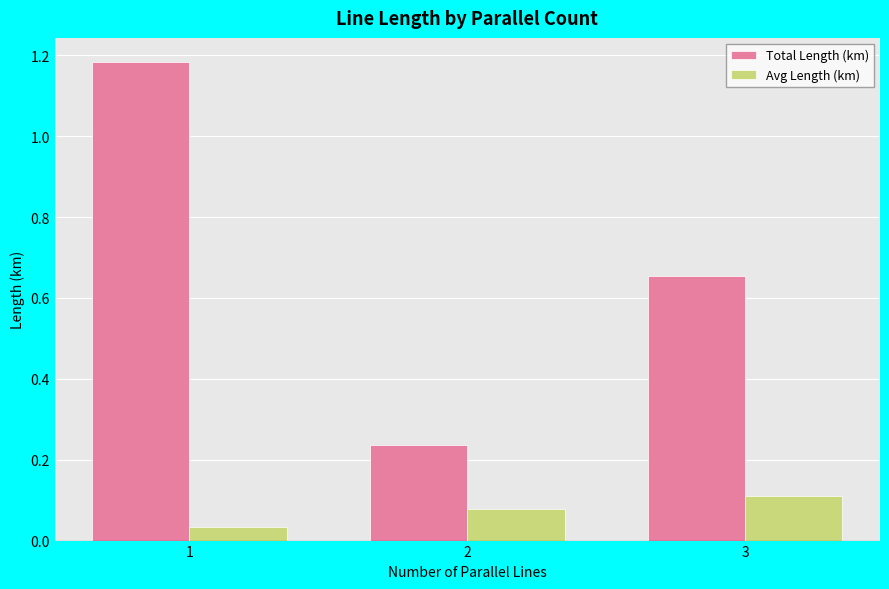

Does the chart contain any negative values?

No